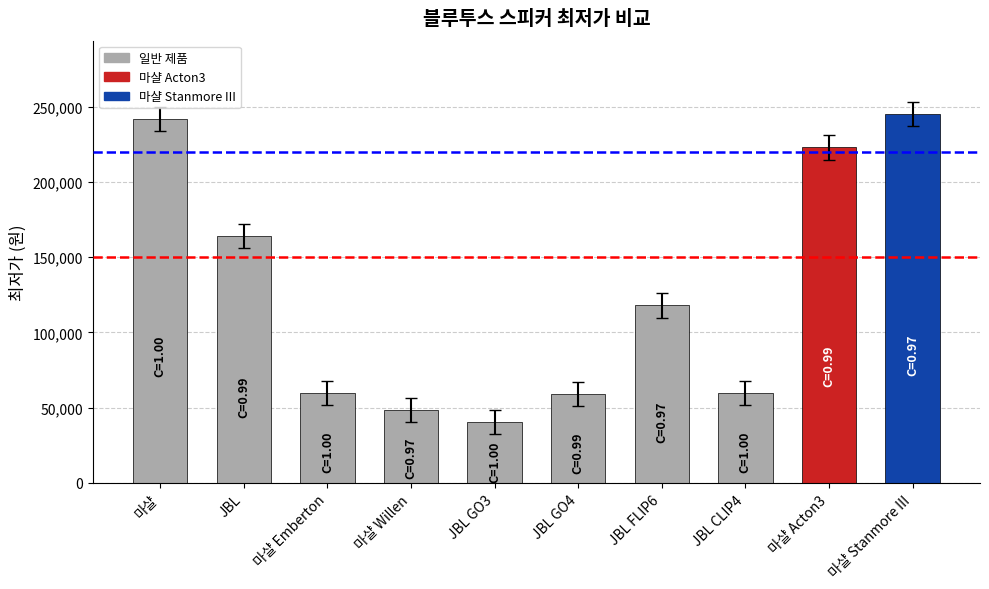

The chart shows a value of 48555 at 마샬 Willen. True or false?

True